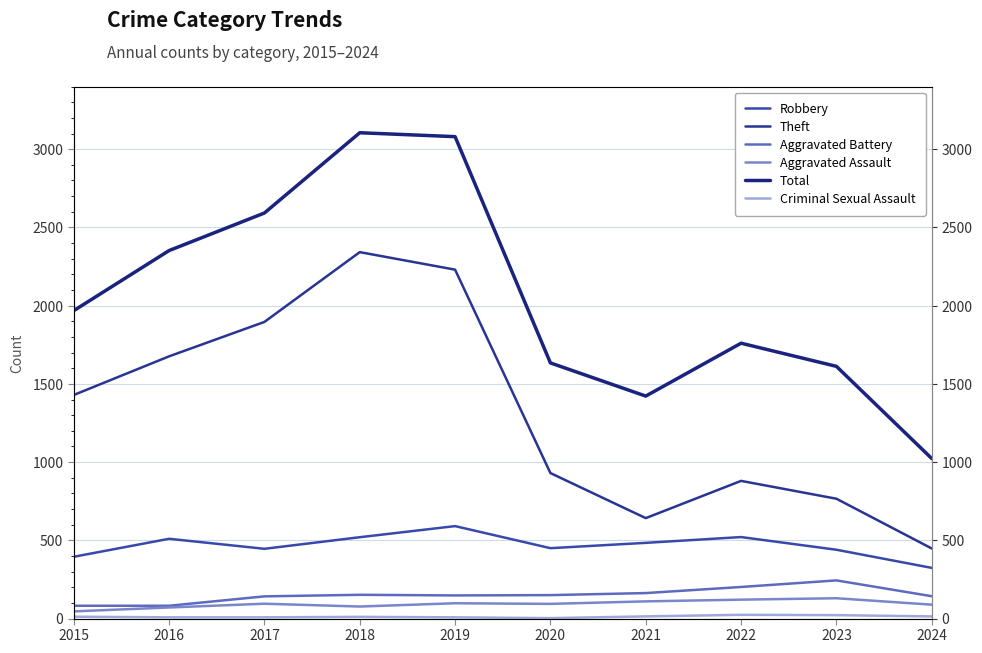

What is the sum of all Criminal Sexual Assault values?

124